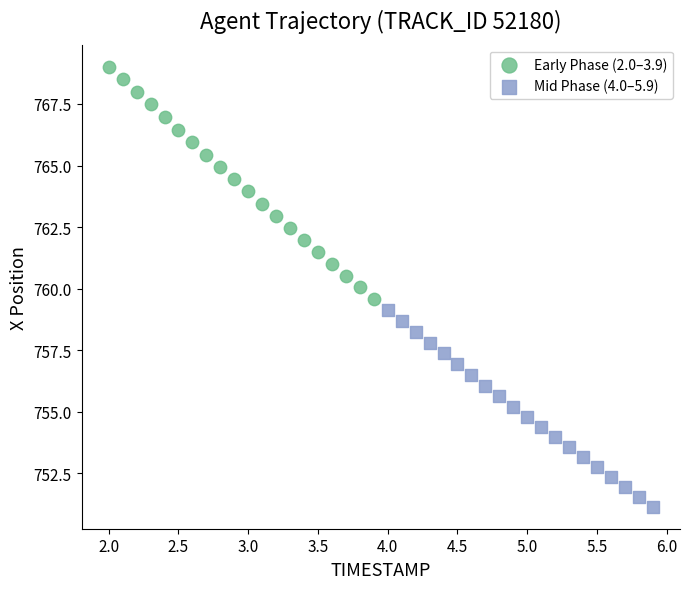

What are all the series names shown in the legend?

Early Phase (2.0–3.9), Mid Phase (4.0–5.9)